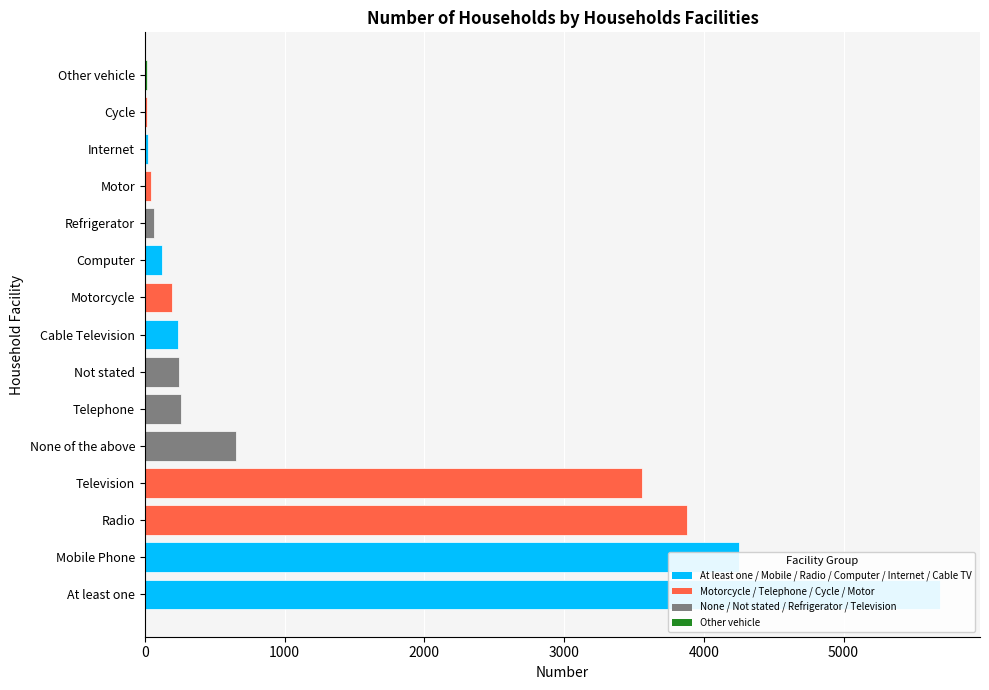

What is the sum of all values?

19250